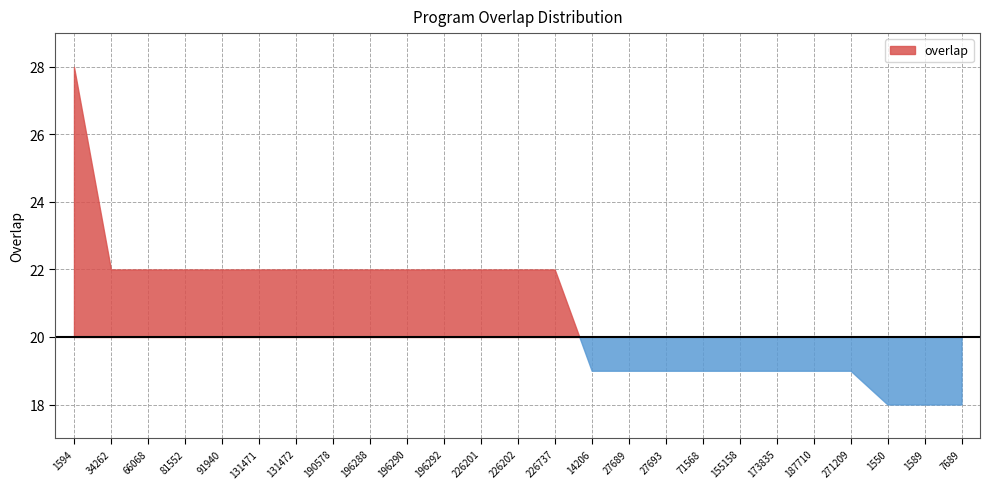

Reading left to right, list all the values displayed in this chart.

28	22	22	22	22	22	22	22	22	22	22	22	22	22	19	19	19	19	19	19	19	19	18	18	18